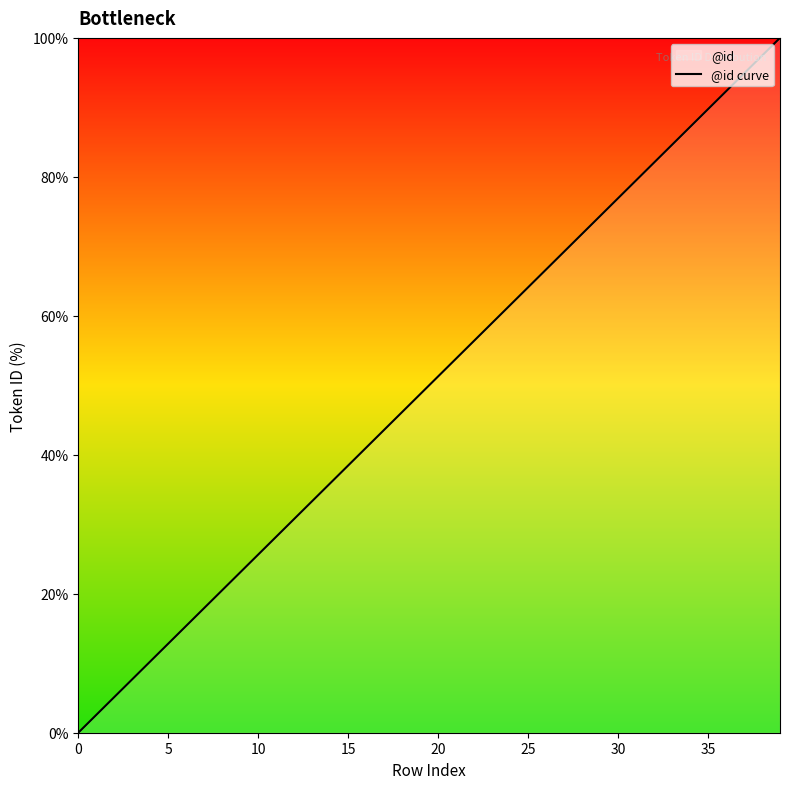

What is the change in value from 22 to 33?

+28.2